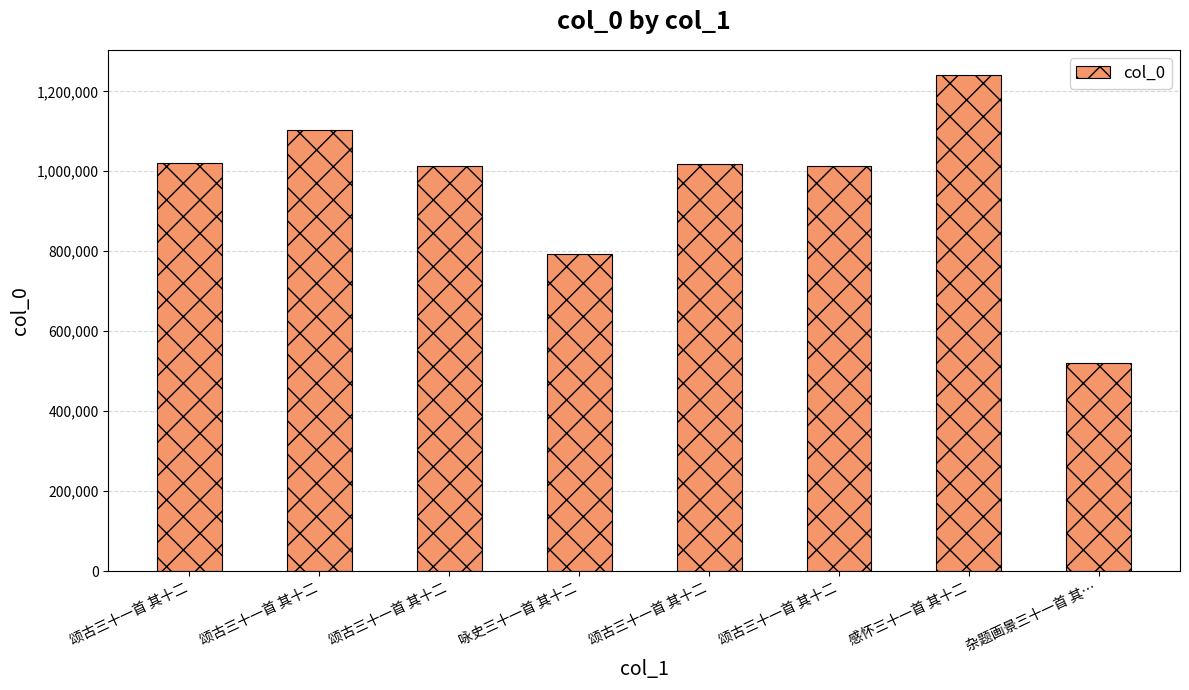

The chart shows a value of 1339695 at 颂古三十一首 其十二. True or false?

False